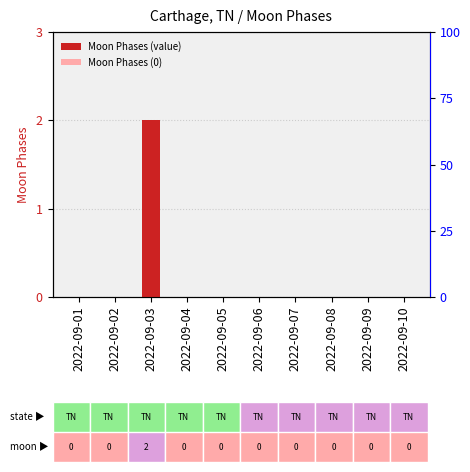

Reading right to left, transcribe all the data shown in this chart.

2022-09-10=0	2022-09-09=0	2022-09-08=0	2022-09-07=0	2022-09-06=0	2022-09-05=0	2022-09-04=0	2022-09-03=2	2022-09-02=0	2022-09-01=0